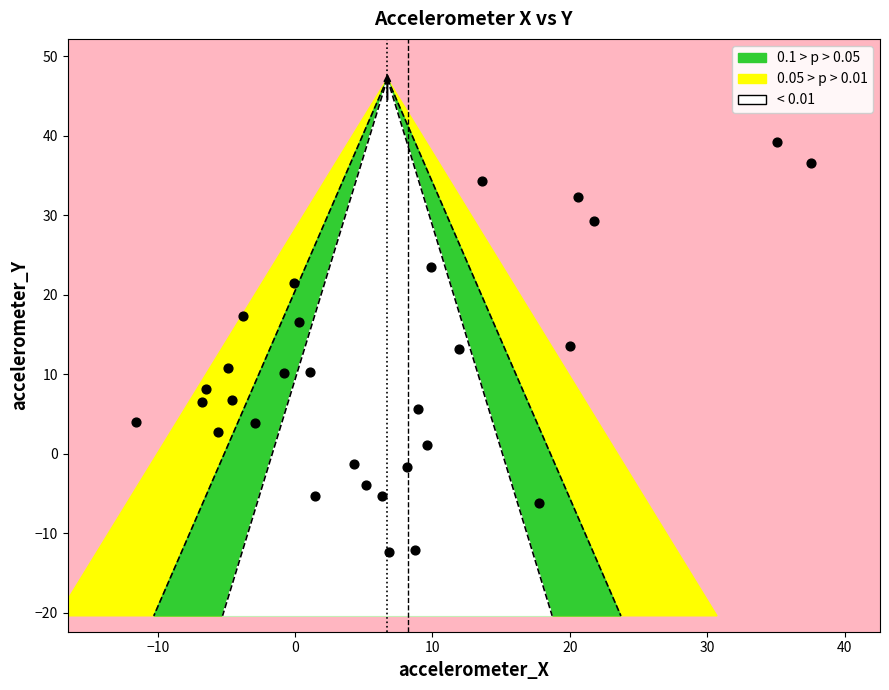

What is the range of X values (max minus min)?

49.1